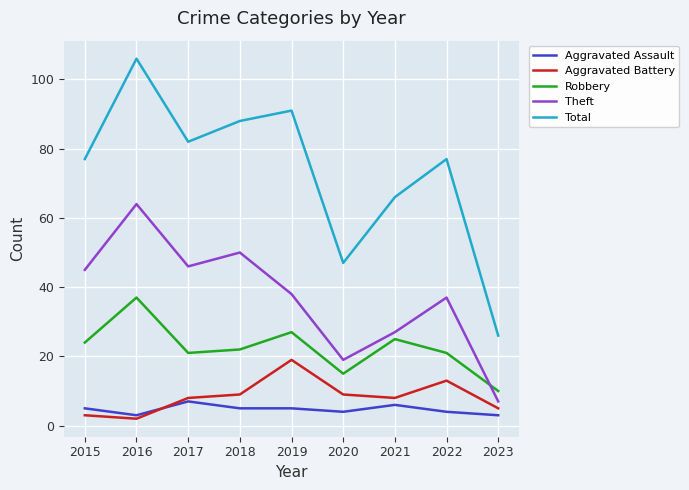

What are all the series names shown in the legend?

Aggravated Assault, Aggravated Battery, Robbery, Theft, Total